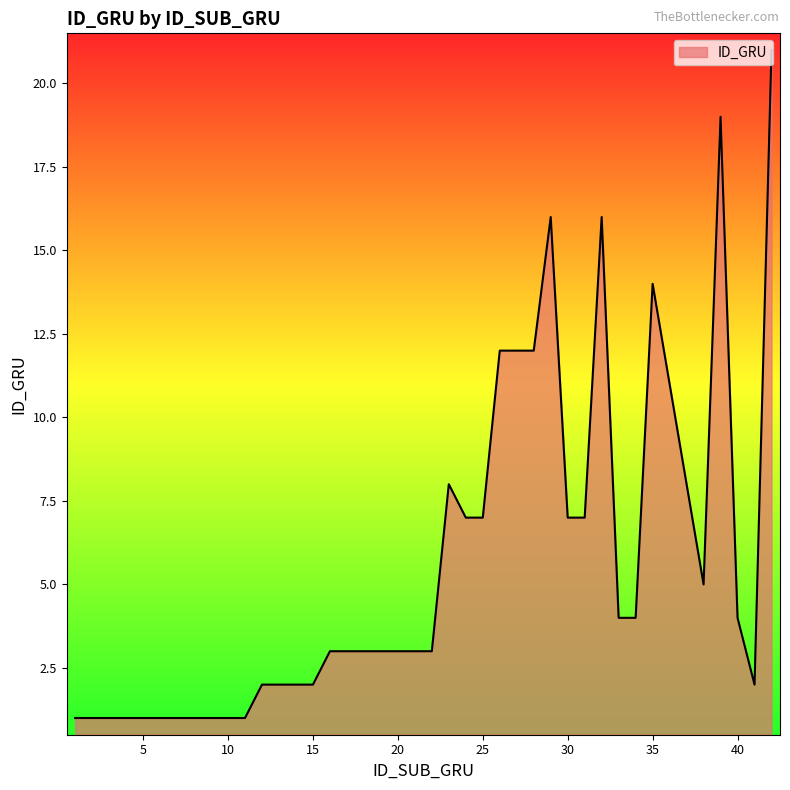

What is the maximum value shown in the chart?

21